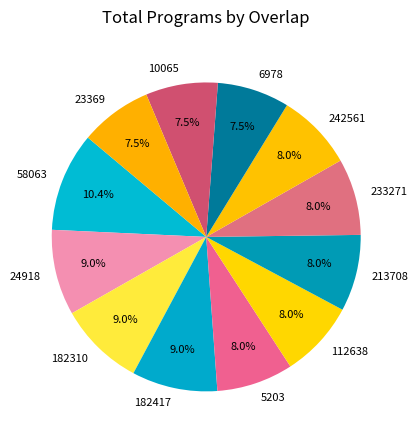

What portion of the pie excludes 233271?

92.0%